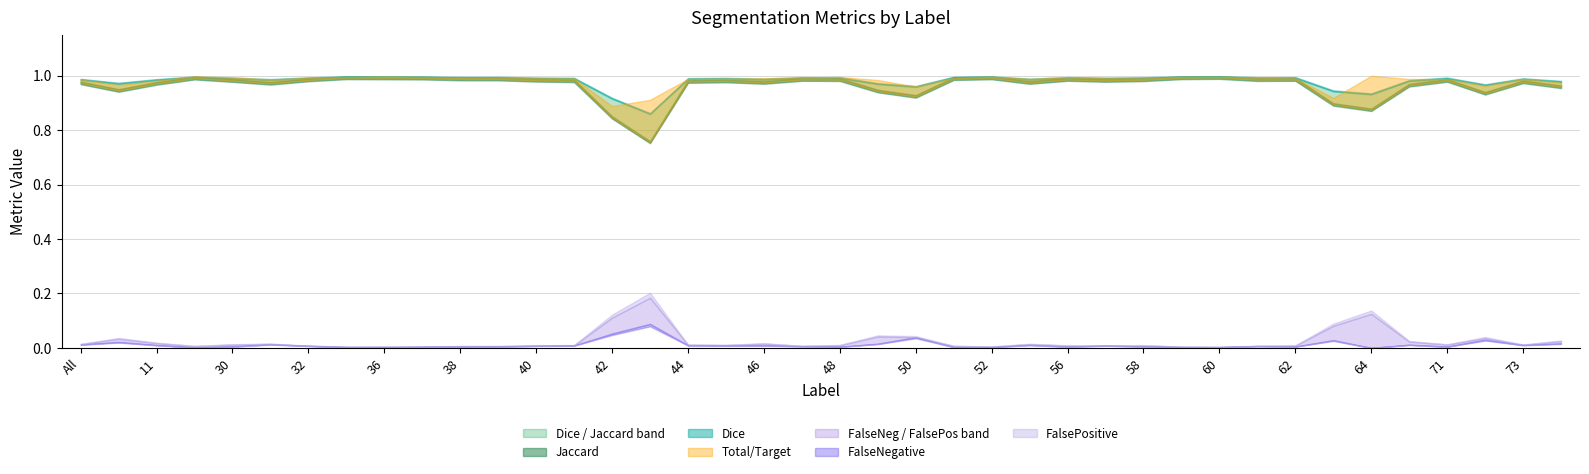

What is the sum of all Jaccard values?

38.6